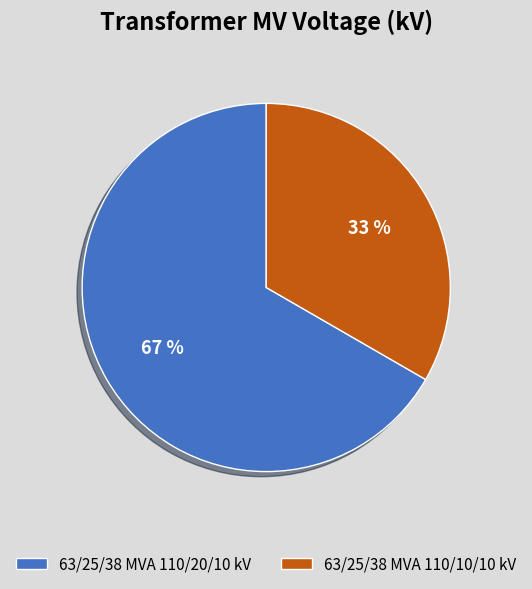

Which category has the biggest portion of the pie?

63/25/38 MVA 110/20/10 kV